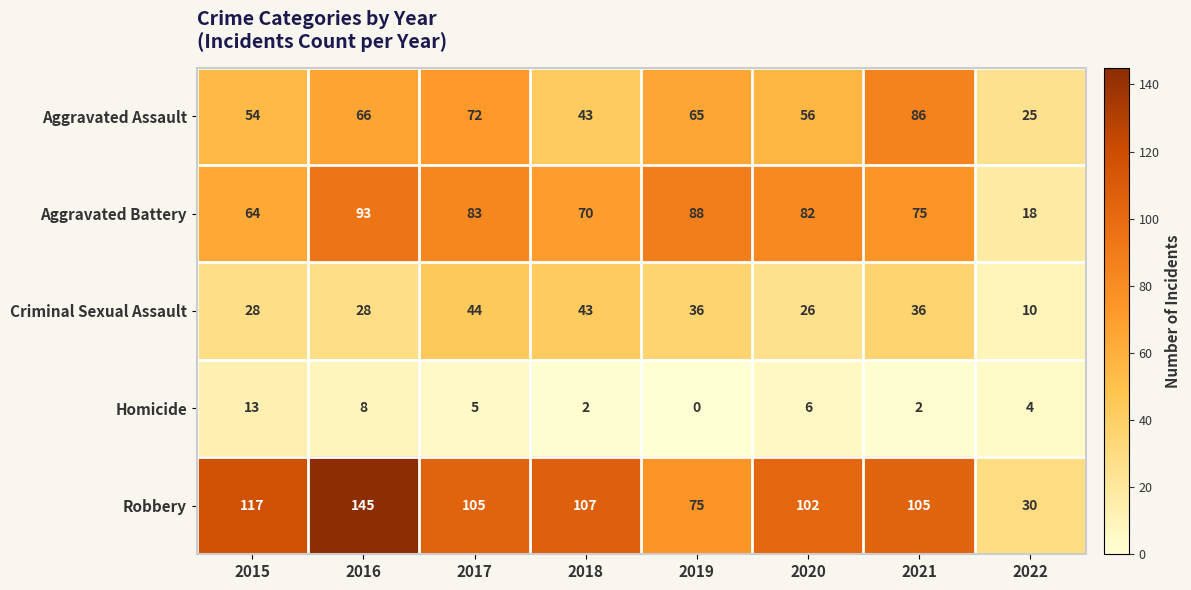

List the series in order of their peak value, lowest first.

Homicide, Criminal Sexual Assault, Aggravated Assault, Aggravated Battery, Robbery